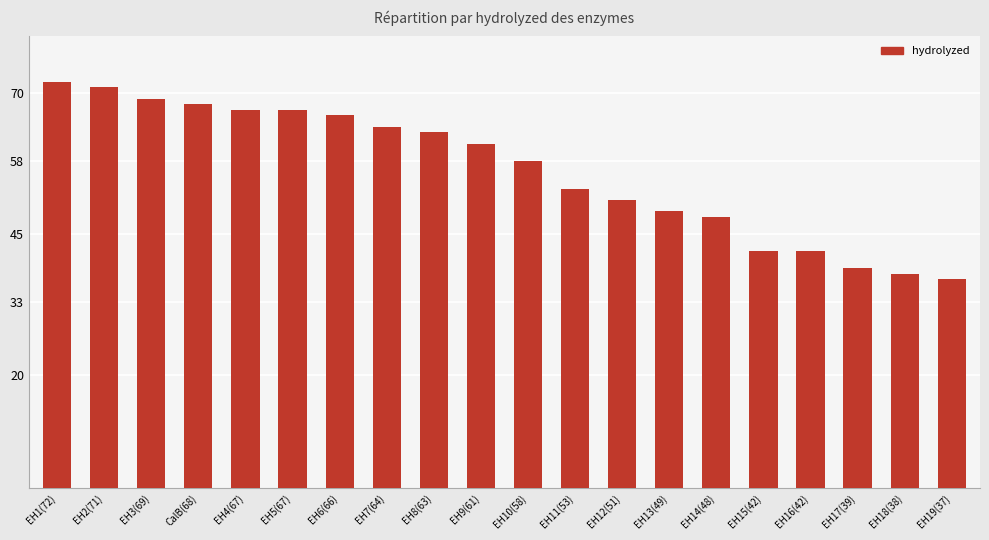

Between EH13(49) and EH11(53), which is larger?

EH11(53)